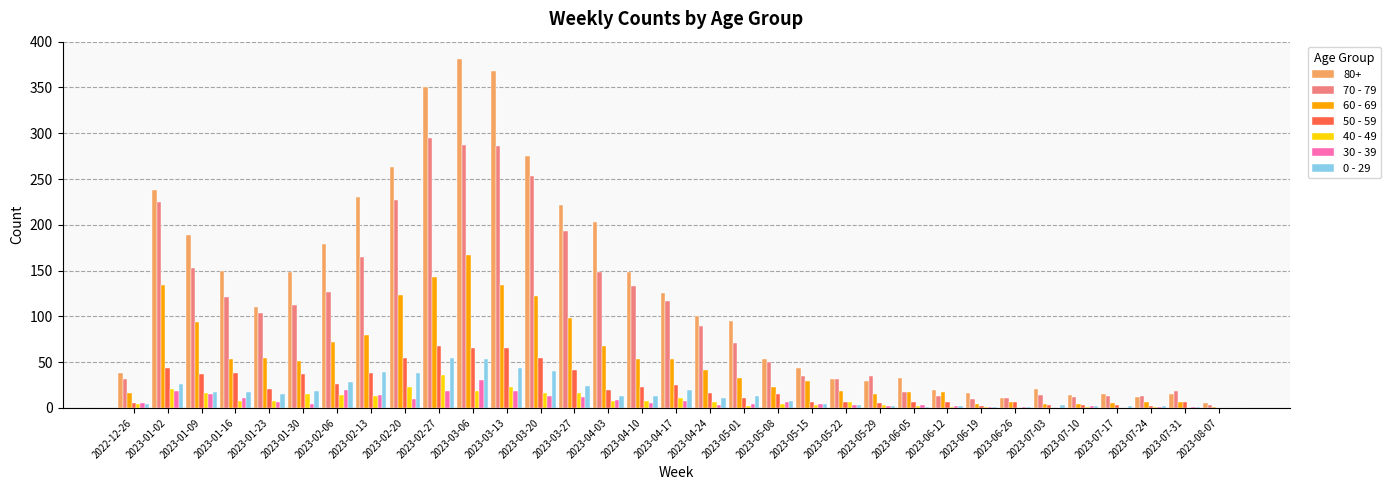

At which category is the sum across all series the highest?

2023-03-06